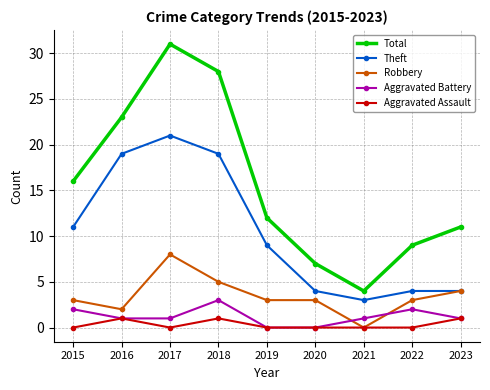

What are all the series names shown in the legend?

Total, Theft, Robbery, Aggravated Battery, Aggravated Assault